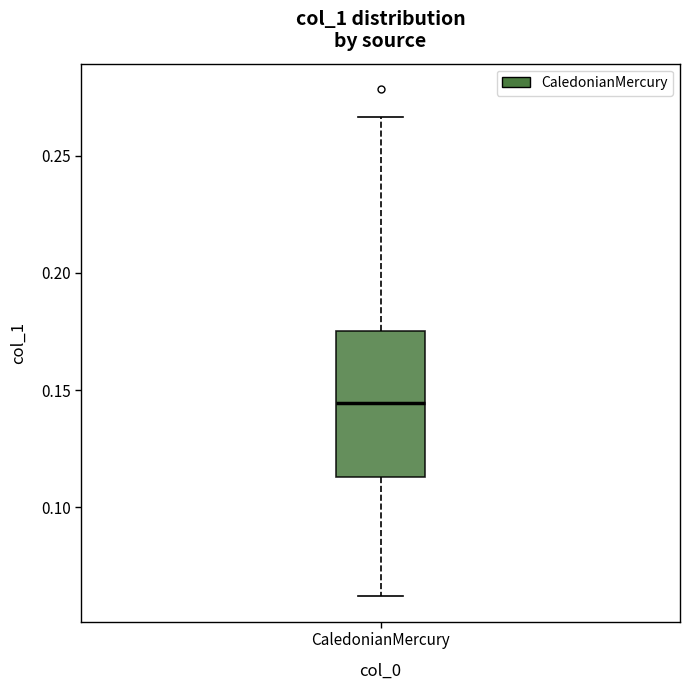

Transcribe this box plot: give where the median line is, the range the box spans, and where the two whiskers end, as read against the y-axis. The values are not printed on the chart, so give them approximately, as read against the axis.

median 0.145, box 0.115 to 0.175, whiskers 0.060 to 0.265